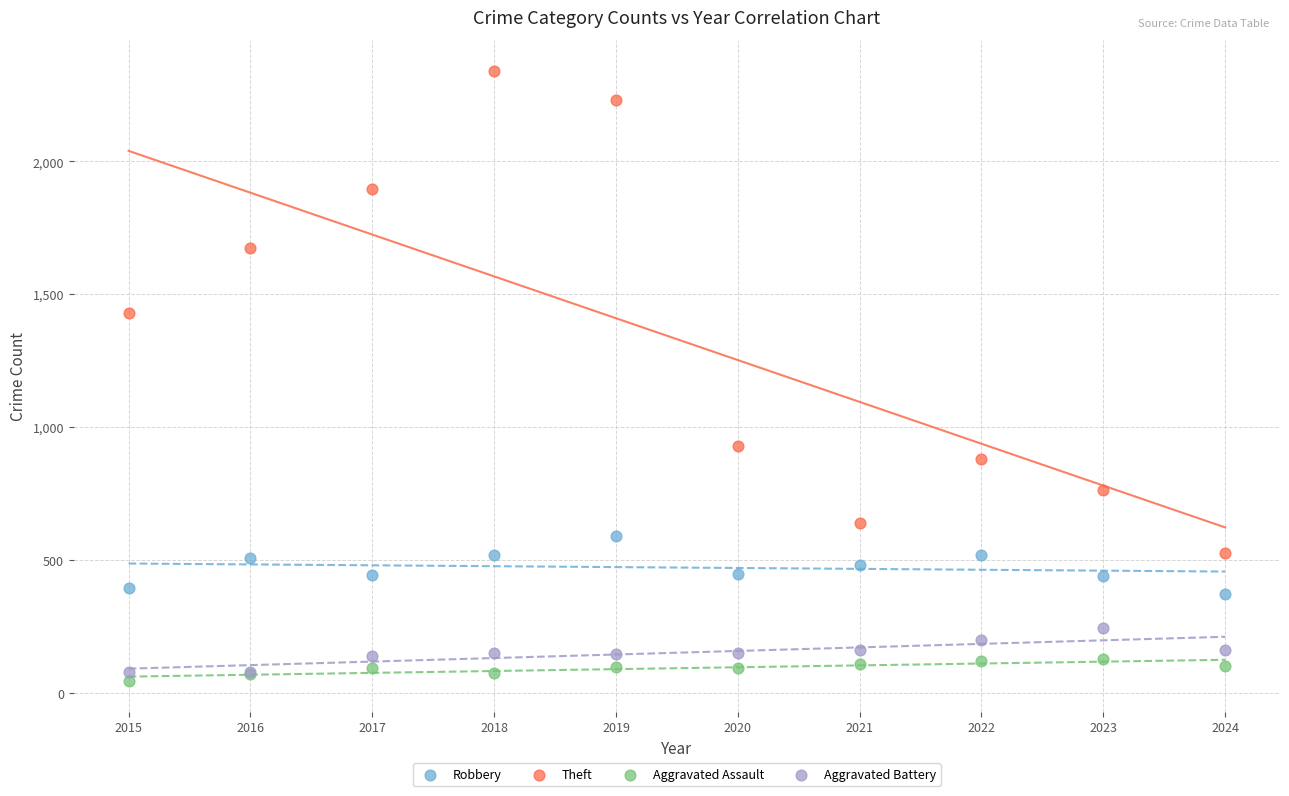

Which series contains the highest Y value?

Theft